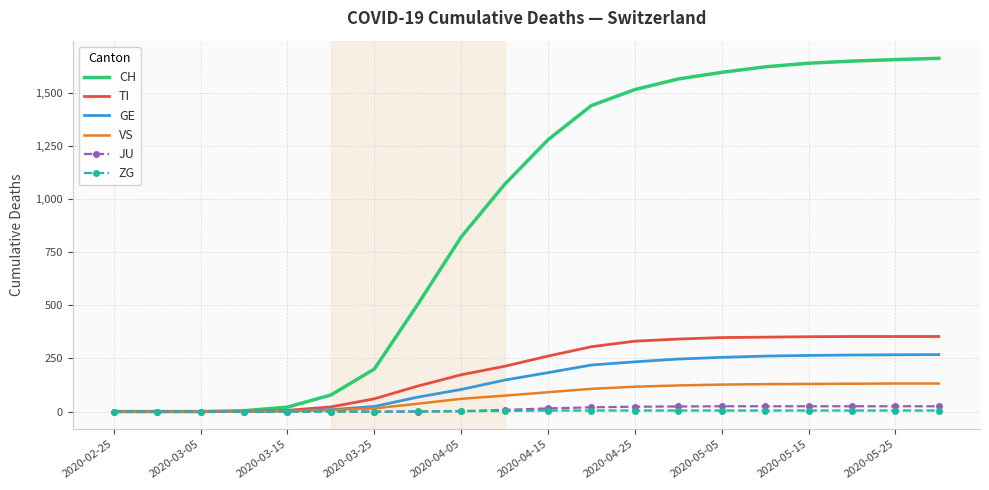

Which series has the largest total across all categories?

CH